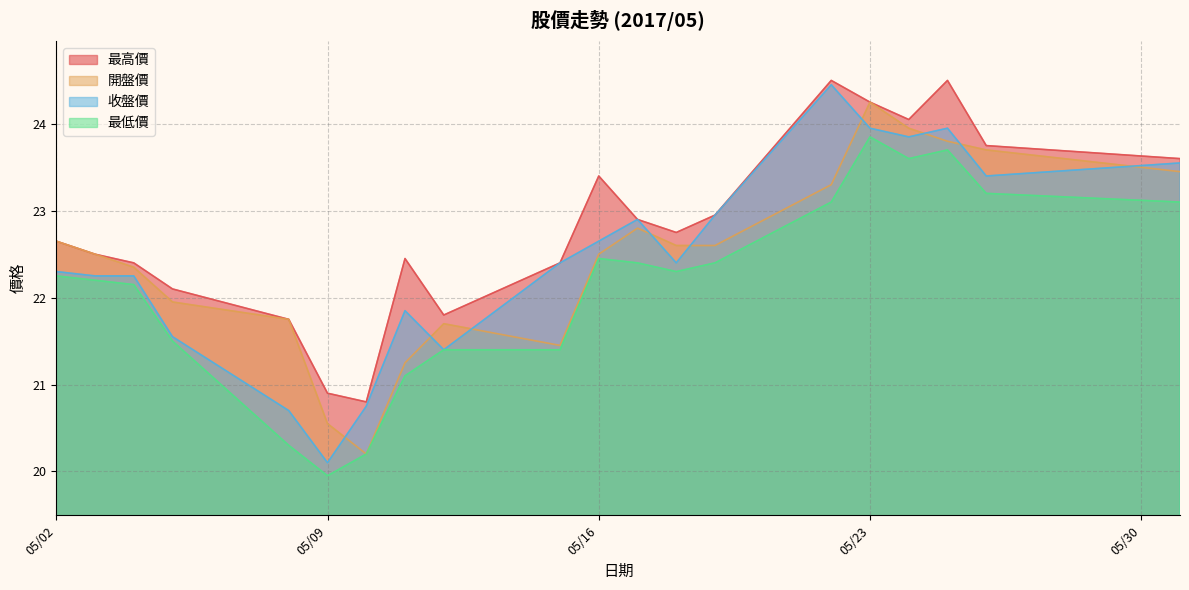

At how many categories does at least one series exceed 24?

4